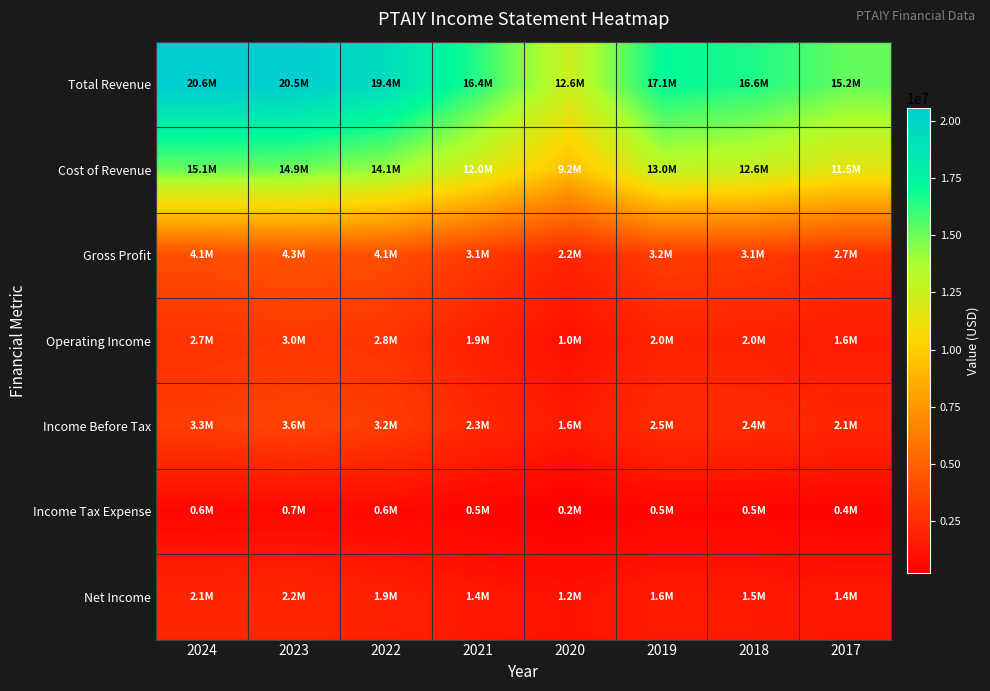

At how many categories does at least one series exceed 14449063?

7